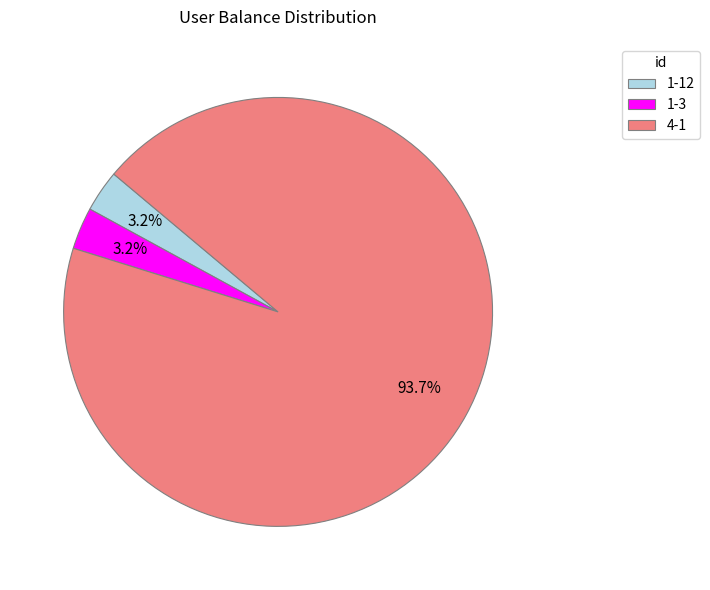

What is the majority slice?

4-1